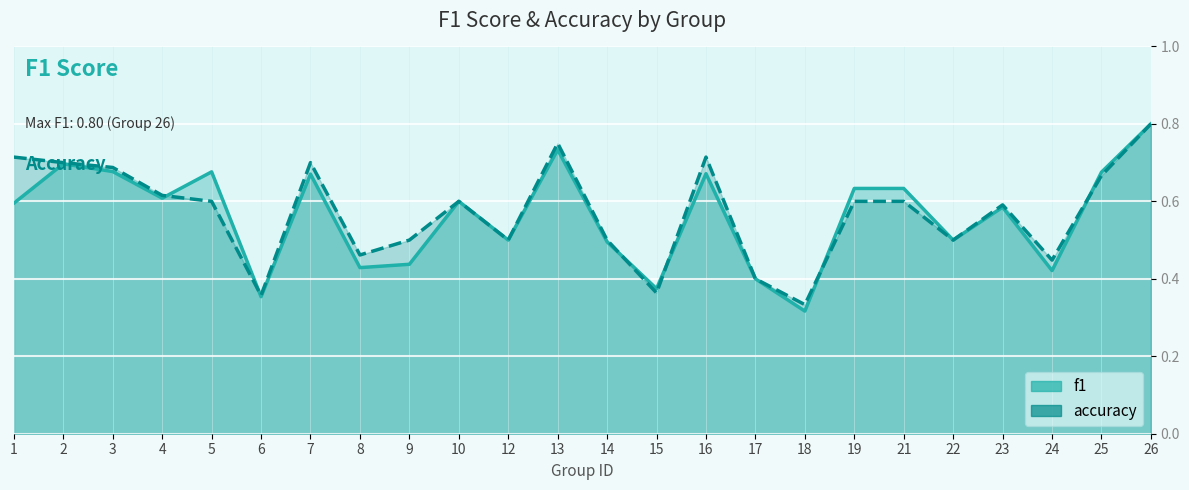

Reading right to left, what are all the values shown in this chart?

f1: 0.8	0.7	0.4	0.6	0.5	0.6	0.6	0.3	0.4	0.7	0.4	0.5	0.7	0.5	0.6	0.4	0.4	0.7	0.4	0.7	0.6	0.7	0.7	0.6
accuracy: 0.8	0.7	0.4	0.6	0.5	0.6	0.6	0.3	0.4	0.7	0.4	0.5	0.8	0.5	0.6	0.5	0.5	0.7	0.4	0.6	0.6	0.7	0.7	0.7